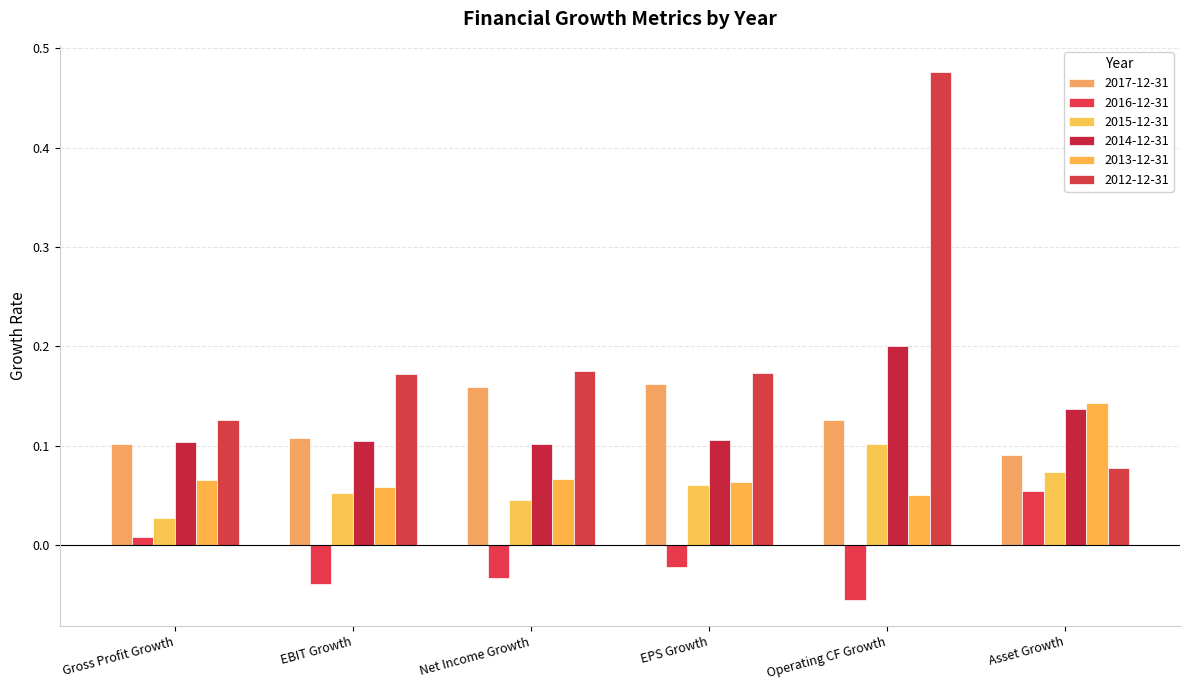

Which series has the largest range (max minus min)?

2012-12-31